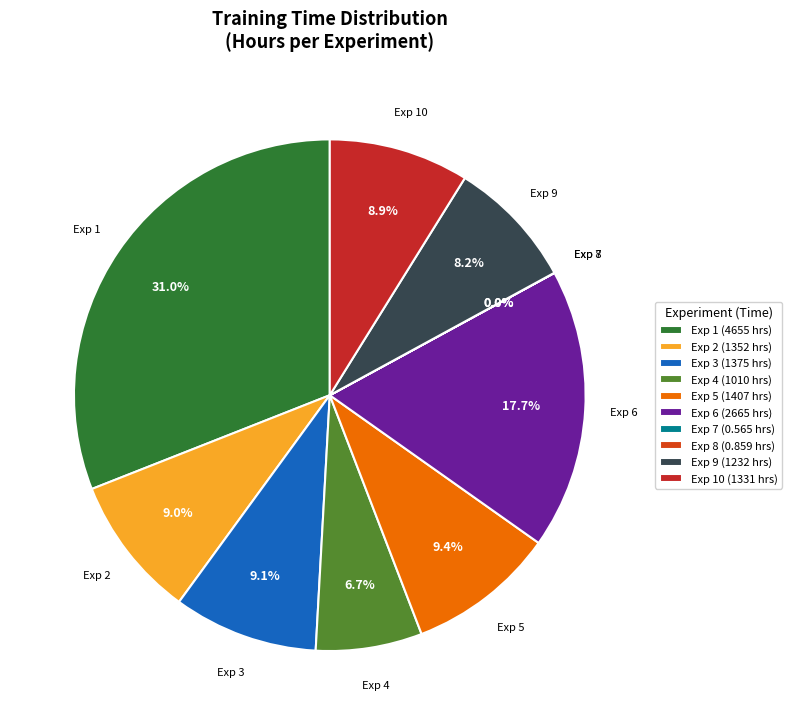

Count the number of slices in the pie.

10